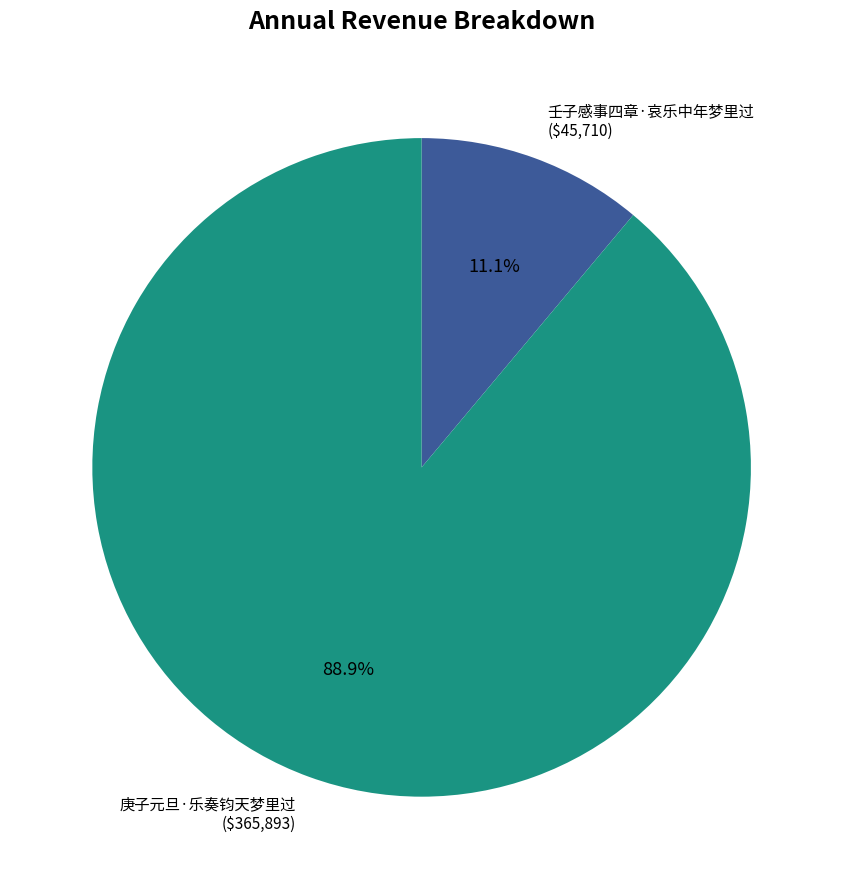

Which slice is the largest?

庚子元旦·乐奏钧天梦里过